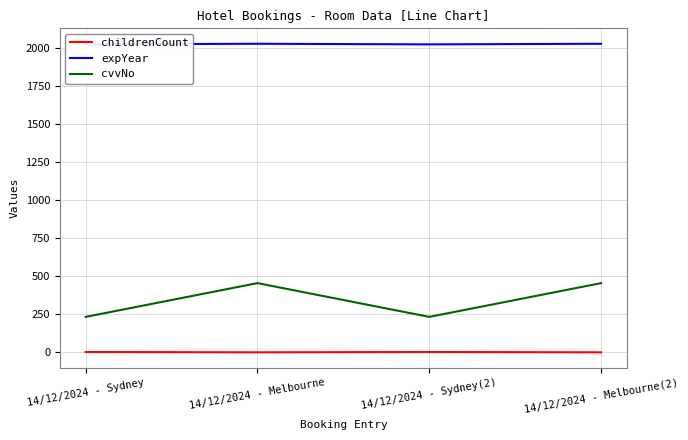

Count the cvvNo values in the range 234 to 456.

4